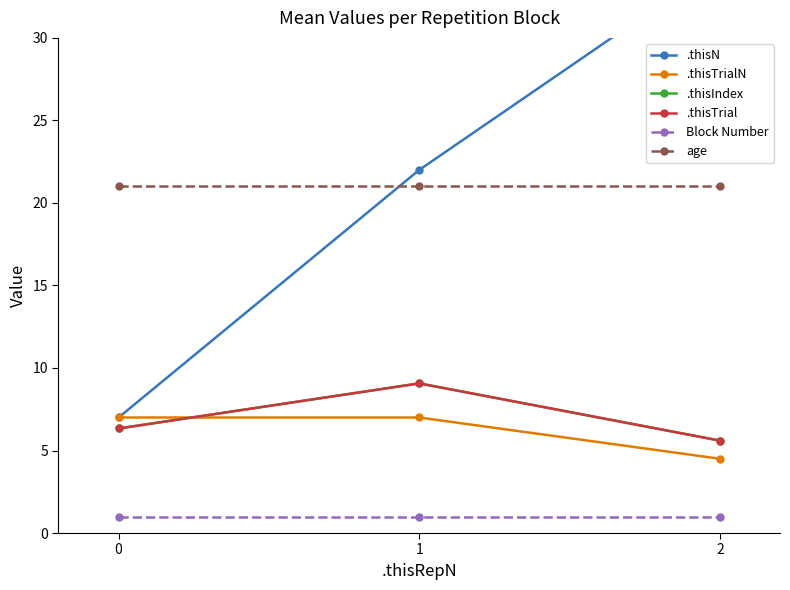

What is the value of the .thisTrialN point at the 2nd from the left?

7.0